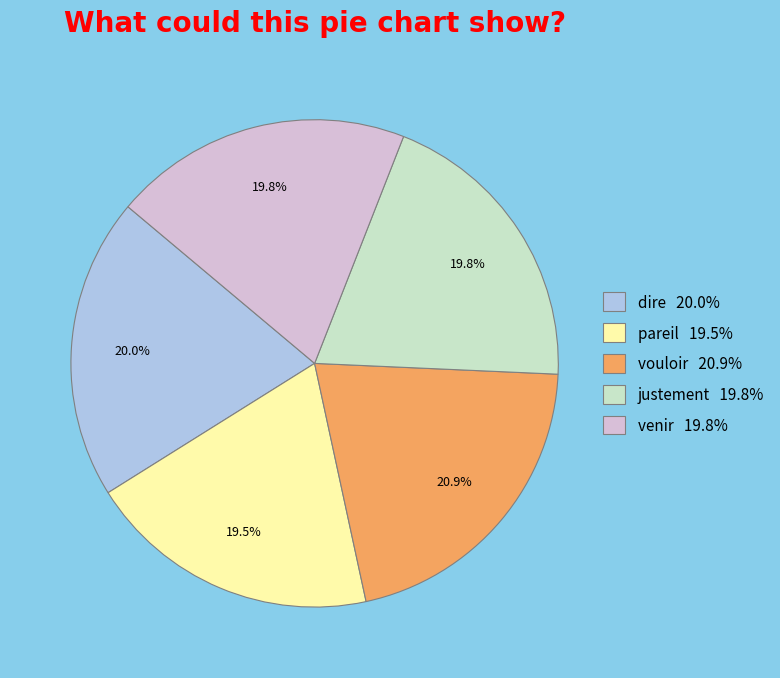

True or false: vouloir accounts for 27% of the total.

False